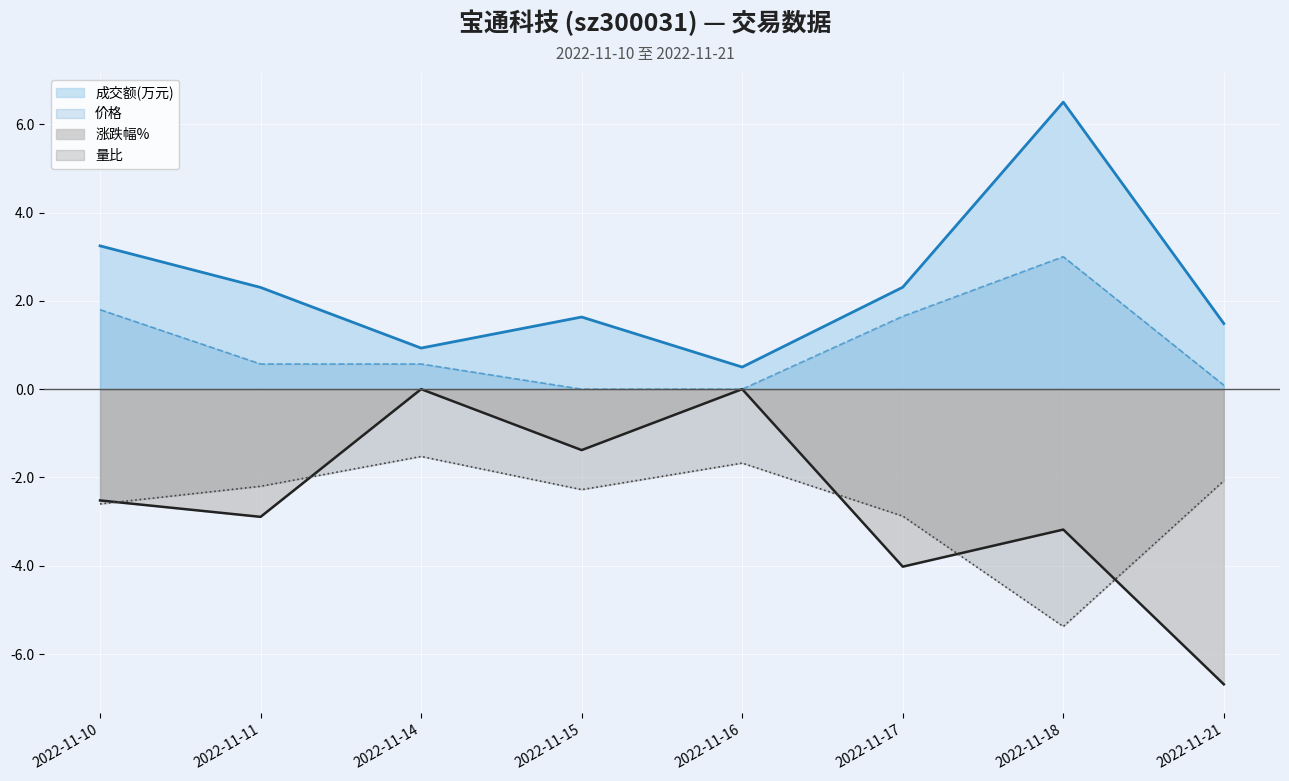

Which category has the lowest value across all series?

2022-11-21